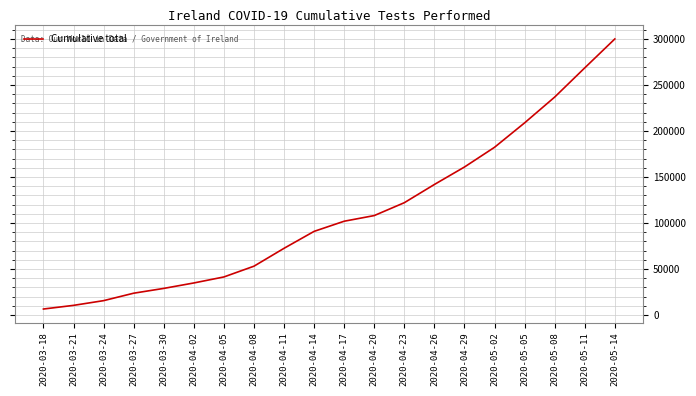

The value at 2020-04-02 is 12471. True or false?

False